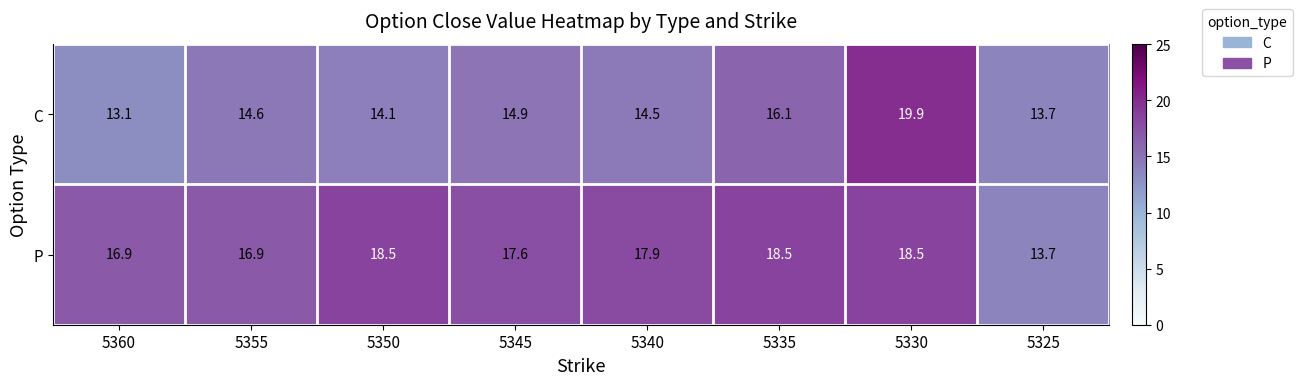

At which category is the sum across all series the highest?

5330